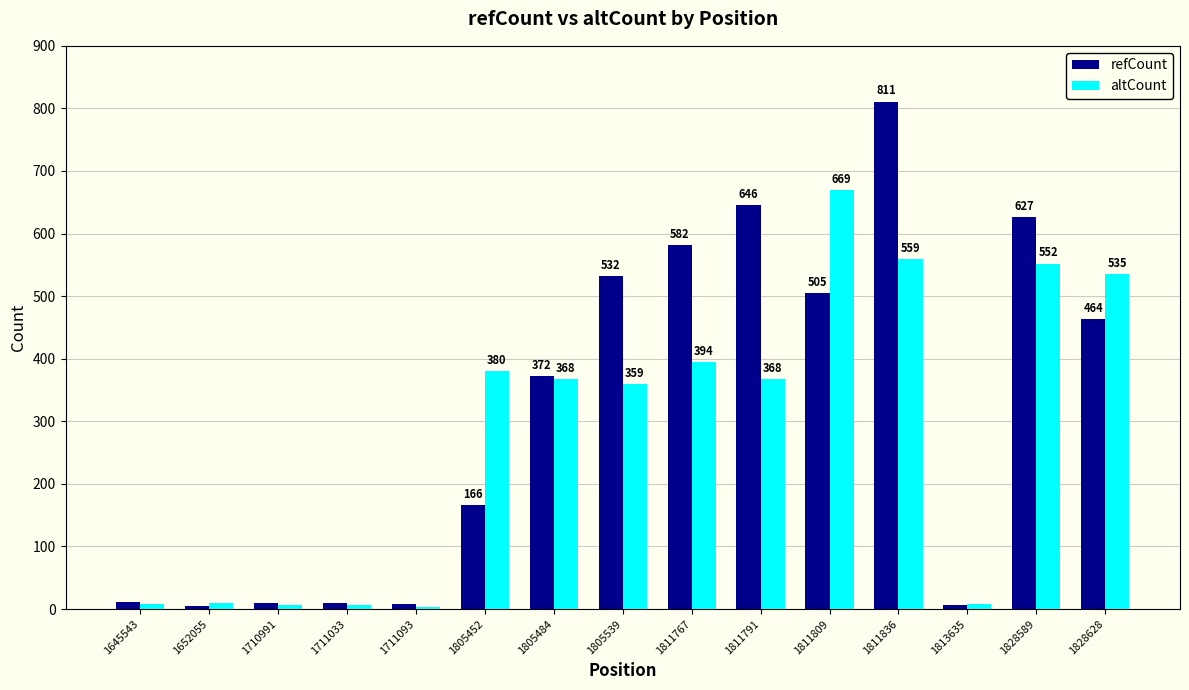

Which series has the largest total across all categories?

refCount